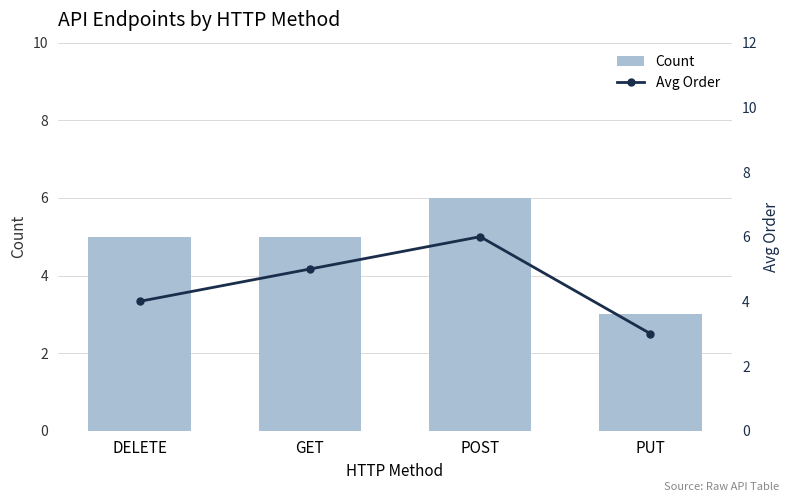

Reading left to right, extract all data points from this chart.

Count: 5	5	6	3
Avg Order: 4	5	6	3